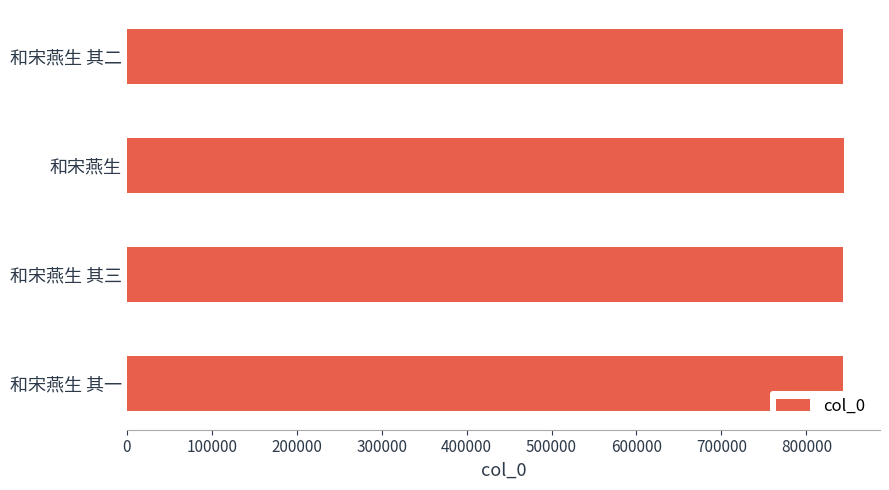

What is the minimum value shown in the chart?

843279